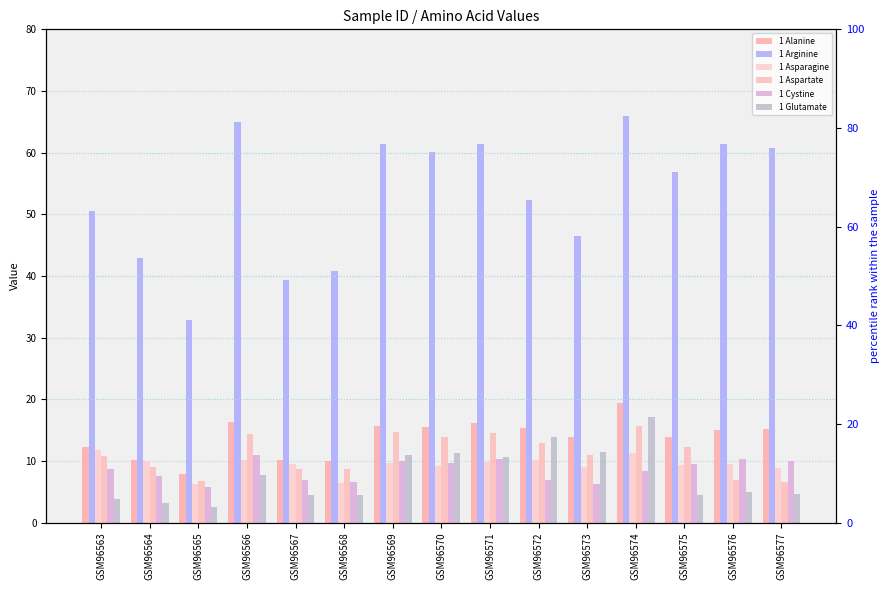

Reading right to left, transcribe all the data shown in this chart.

1 Alanine: 15.2	15.0	13.8	19.4	13.8	15.3	16.1	15.4	15.7	9.9	10.1	16.3	7.9	10.1	12.2
1 Arginine: 60.8	61.3	56.8	65.9	46.5	52.4	61.4	60.0	61.5	40.8	39.3	64.9	32.8	42.9	50.5
1 Asparagine: 8.9	9.6	9.3	11.3	8.9	10.2	9.8	9.2	9.7	6.4	9.5	10.1	6.2	10.0	11.8
1 Aspartate: 6.5	6.9	12.3	15.7	11.0	12.9	14.6	14.0	14.7	8.7	8.7	14.3	6.8	9.0	10.7
1 Cystine: 9.9	10.3	9.5	8.3	6.2	6.9	10.2	9.7	10.0	6.6	6.9	11.0	5.7	7.5	8.6
1 Glutamate: 4.7	5.0	4.5	17.1	11.4	13.9	10.7	11.3	11.0	4.5	4.5	7.7	2.5	3.2	3.8